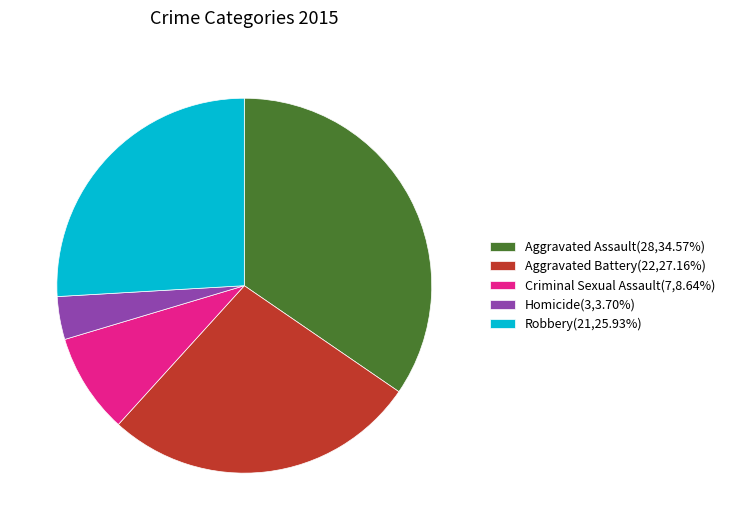

Rank the categories by value from highest to lowest.

Aggravated Assault, Aggravated Battery, Robbery, Criminal Sexual Assault, Homicide